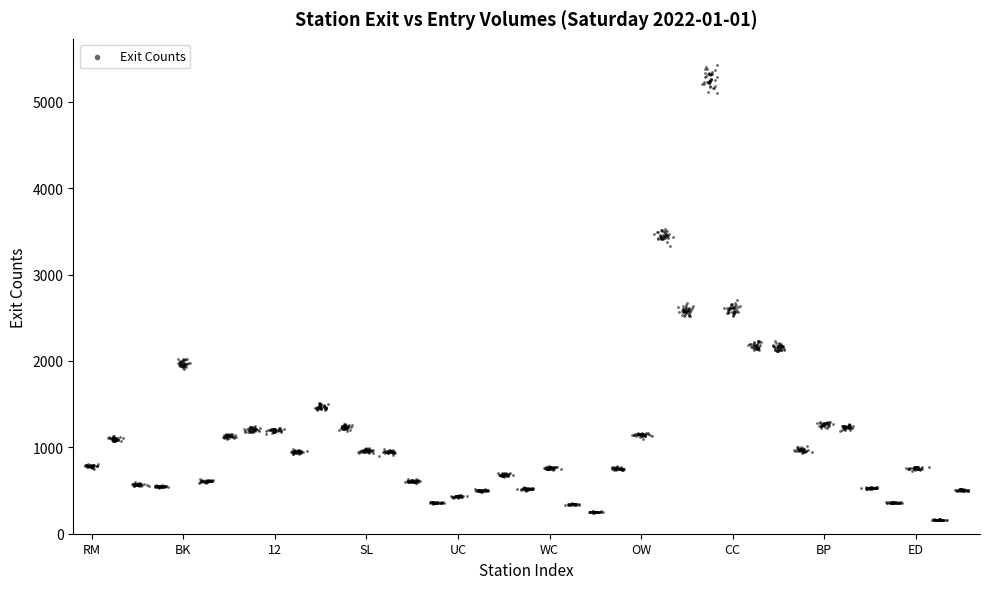

What is the range of Y values (max minus min)?

5272.6